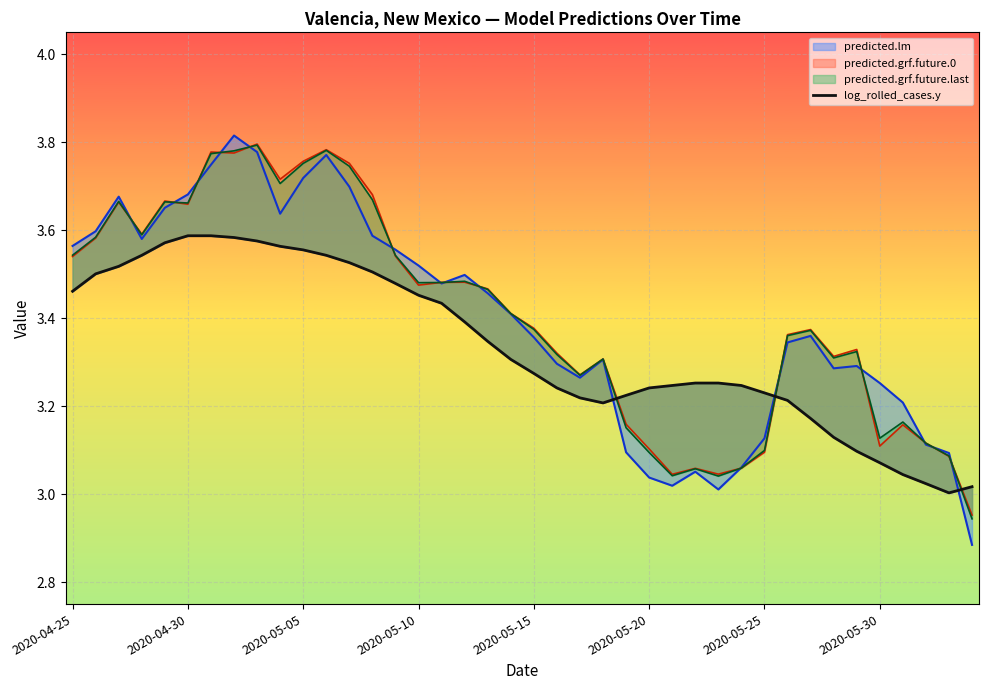

How many data points does each series have?

40